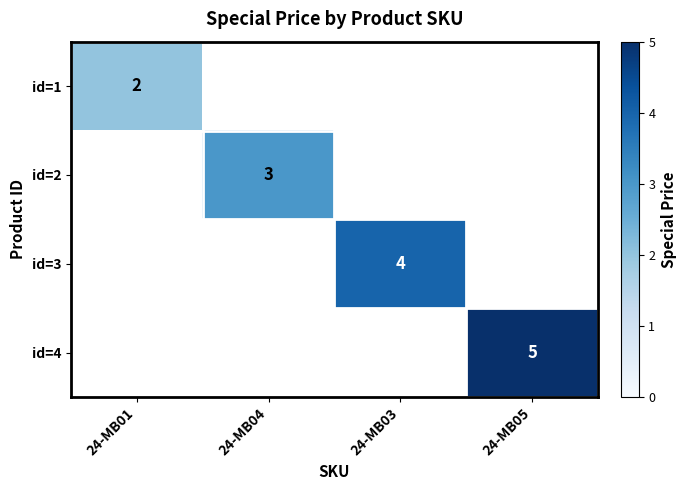

Is it true that id=1 equals 2.7 at 24-MB01?

False